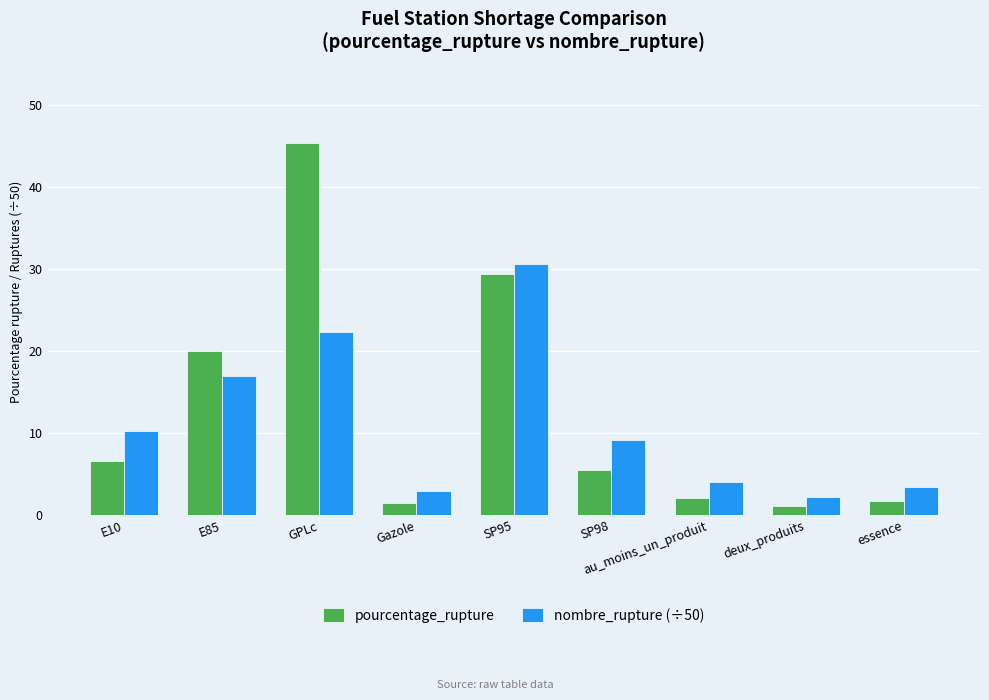

How many values in the nombre_rupture (÷50) series exceed 9?

5